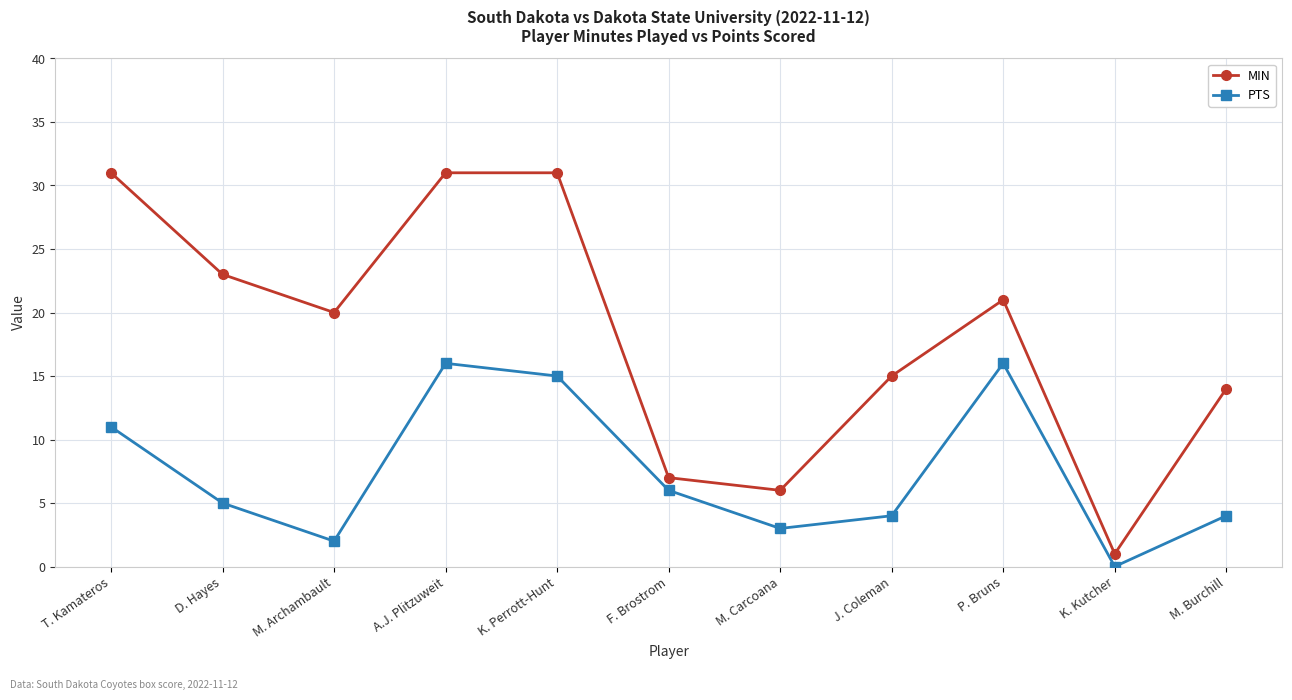

How many positive values does the PTS series have?

10